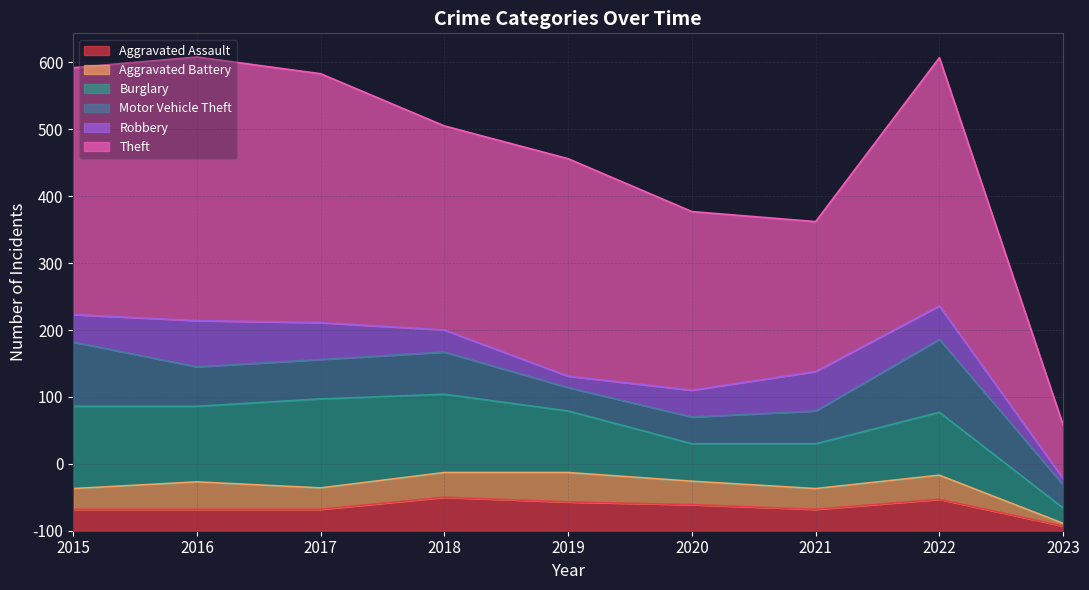

Is it true that Theft equals 114 at 2015?

False